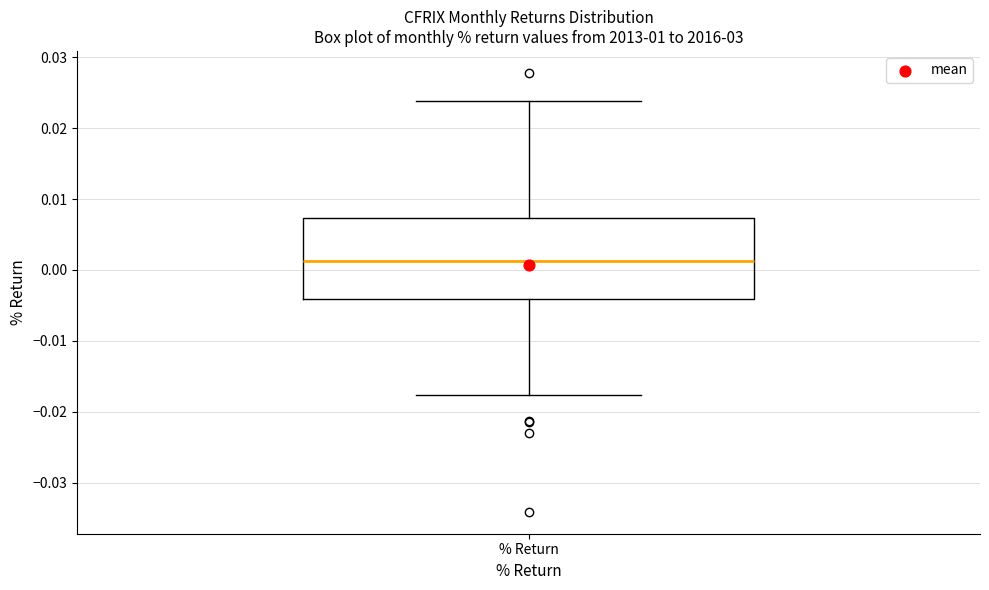

Transcribe this box plot: give where the median line is, the range the box spans, and where the two whiskers end, as read against the y-axis. The values are not printed on the chart, so give them approximately, as read against the axis.

median 0.001, box -0.004 to 0.007, whiskers -0.018 to 0.024